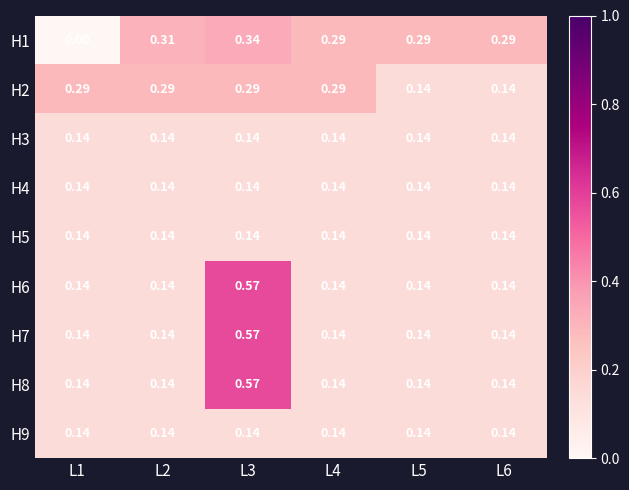

How many data points does each series have?

6